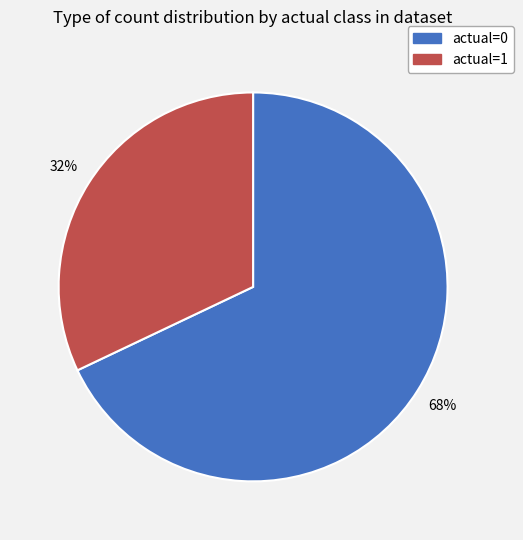

Does any single category account for the majority?

Yes